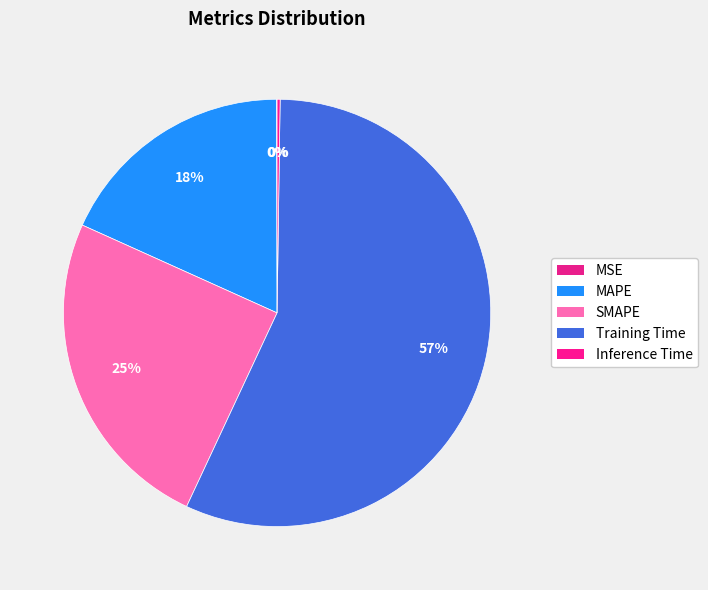

What percentage do Inference Time and MAPE together represent?

18.4%